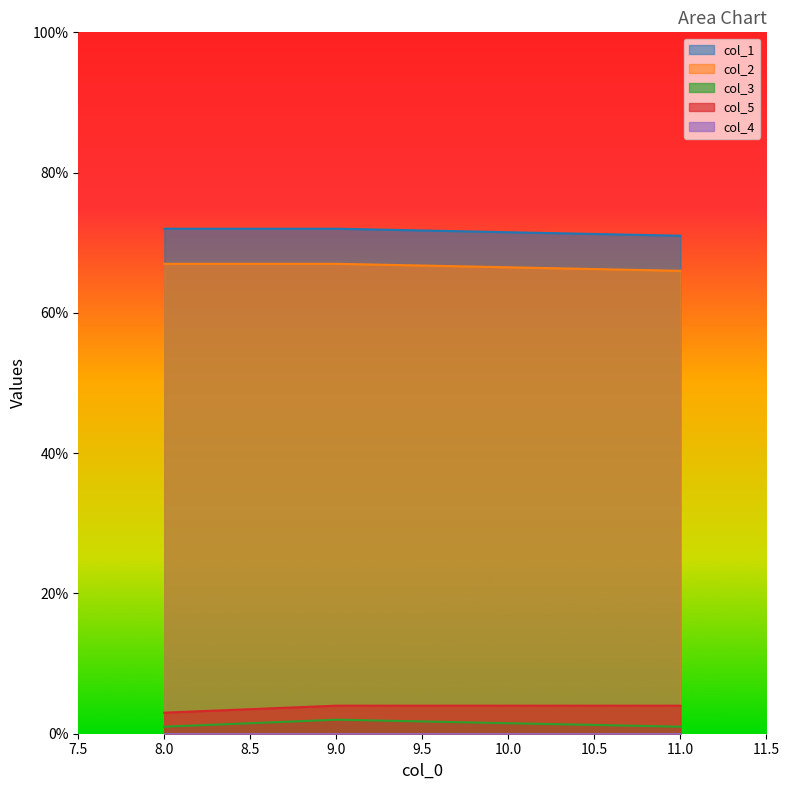

What is the label of the 2nd point from the right?

9.0